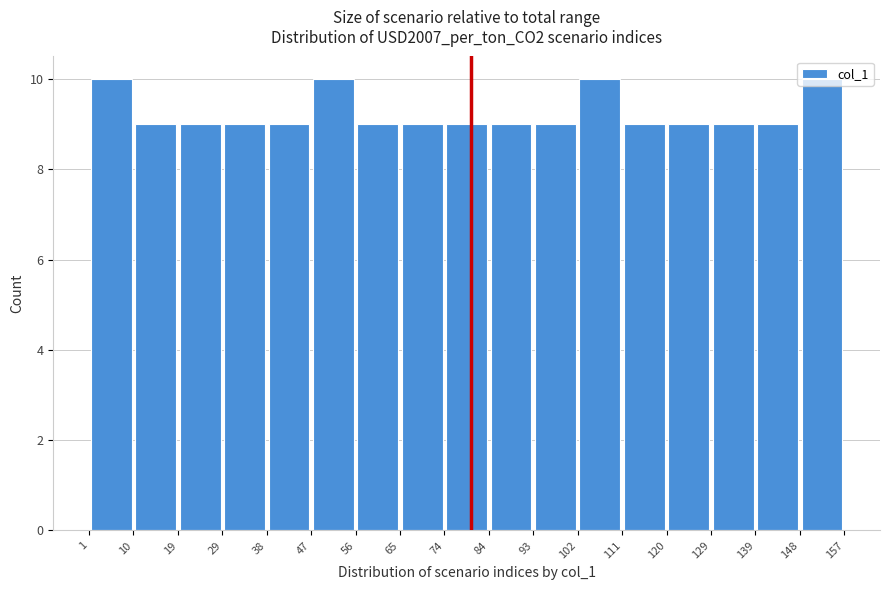

Reading left to right, transcribe this chart: for each bar, give the range it covers on the x-axis and its height. The values are not printed on the chart, so give them approximately, as read against the axis.

1 to 10: 10
10 to 19: 9
19 to 29: 9
29 to 38: 9
38 to 47: 9
47 to 56: 10
56 to 65: 9
65 to 74: 9
74 to 84: 9
84 to 93: 9
93 to 102: 9
102 to 111: 10
111 to 120: 9
120 to 129: 9
129 to 139: 9
139 to 148: 9
148 to 157: 10